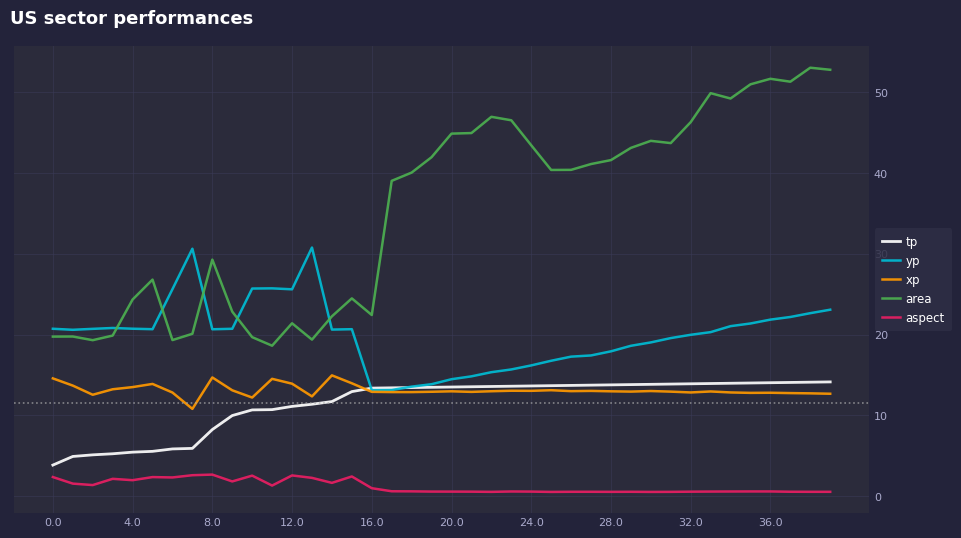

What is the greatest value displayed?

53.0